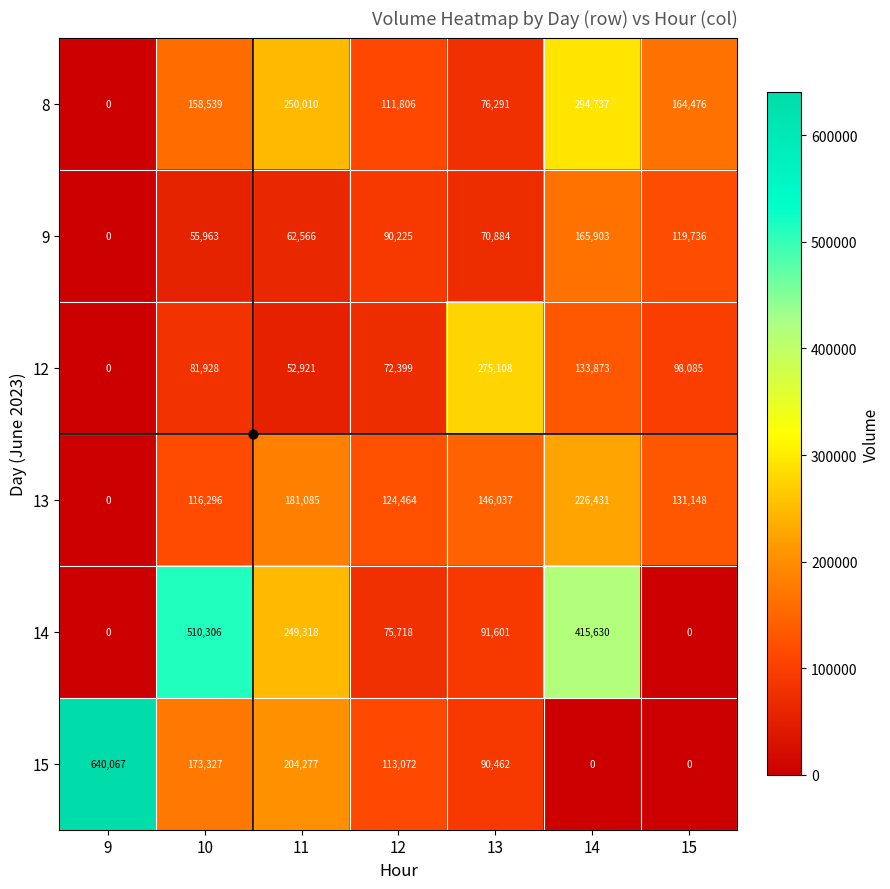

Rank the categories by 8 value from highest to lowest.

14, 11, 15, 10, 12, 13, 9